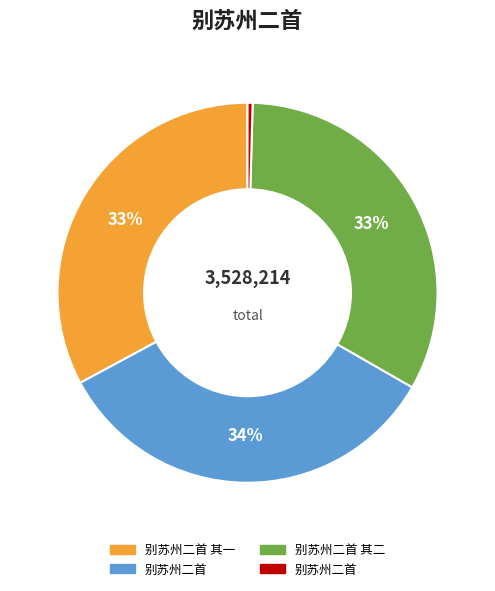

To the nearest percent, what is the average slice percentage?

25%